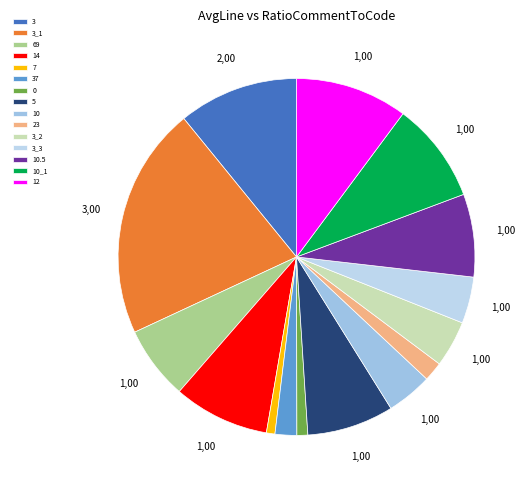

The 3 slice represents 11% of the pie. True or false?

True